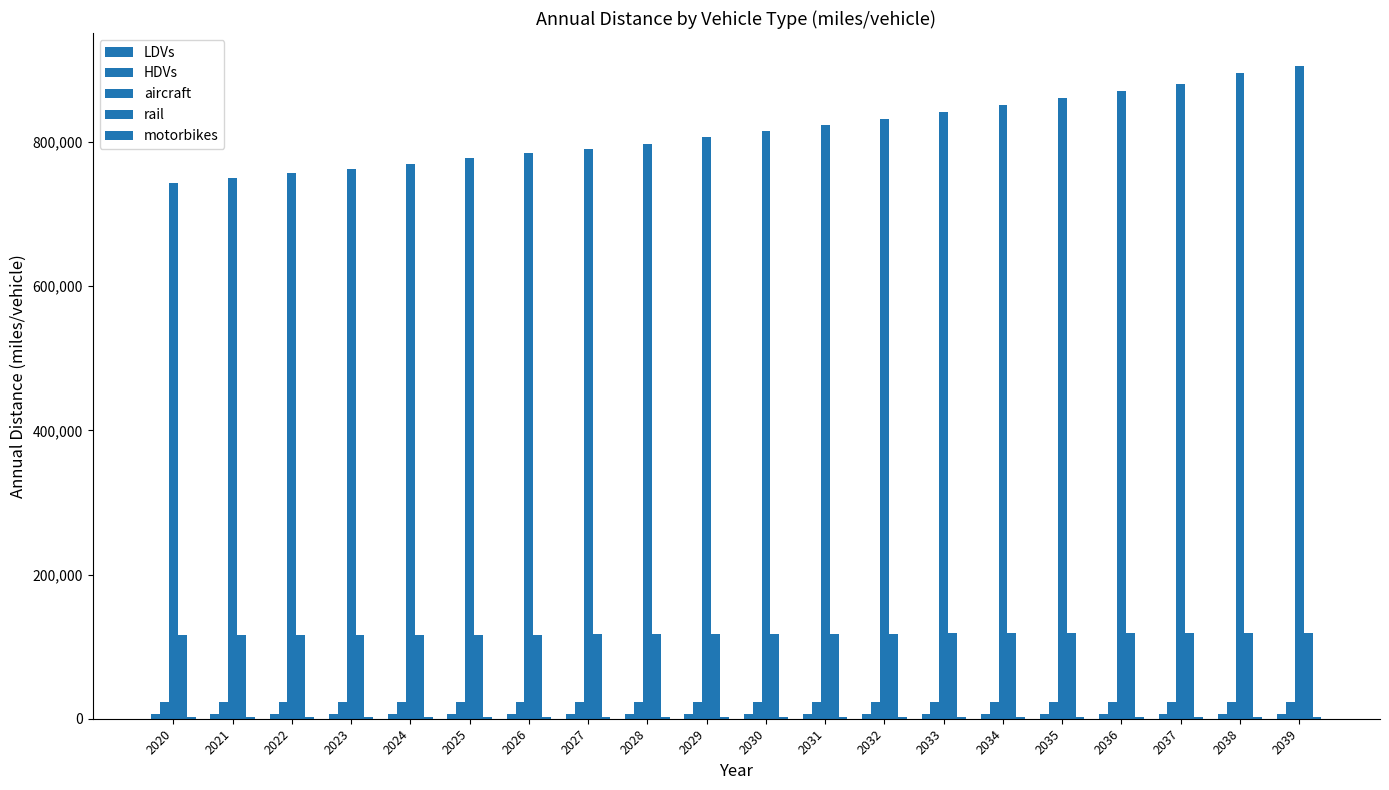

Which series changed the most between 2030 and 2033?

aircraft